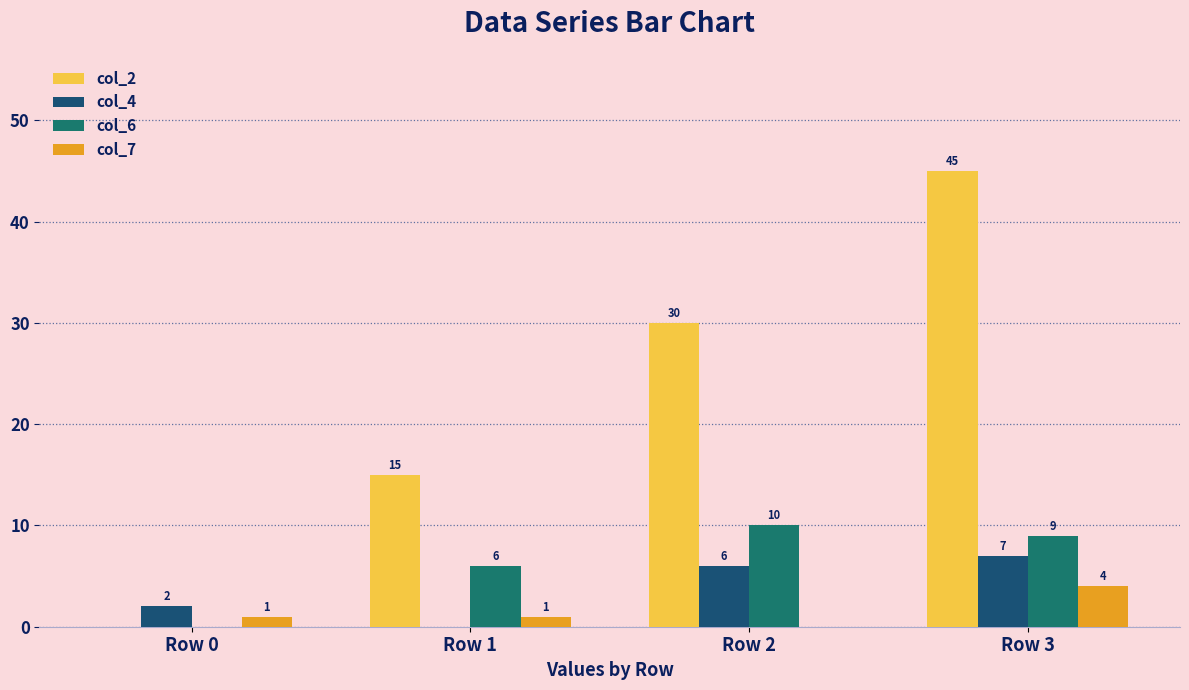

What is the maximum value shown in the chart?

45